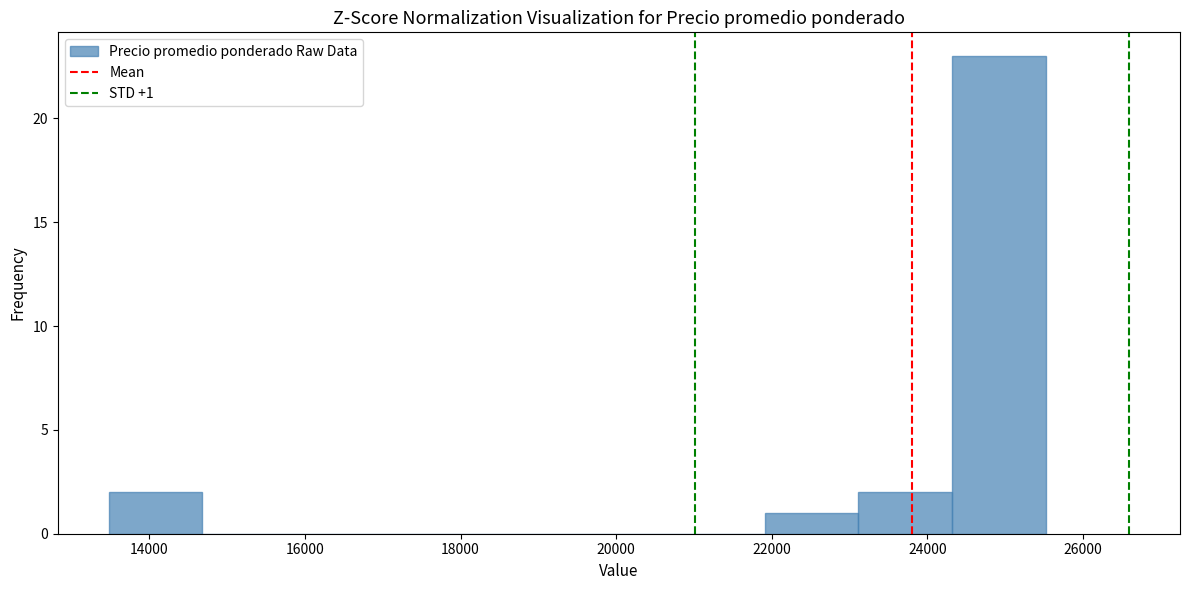

Over which range of the x-axis is the bar tallest?

24400 to 25600